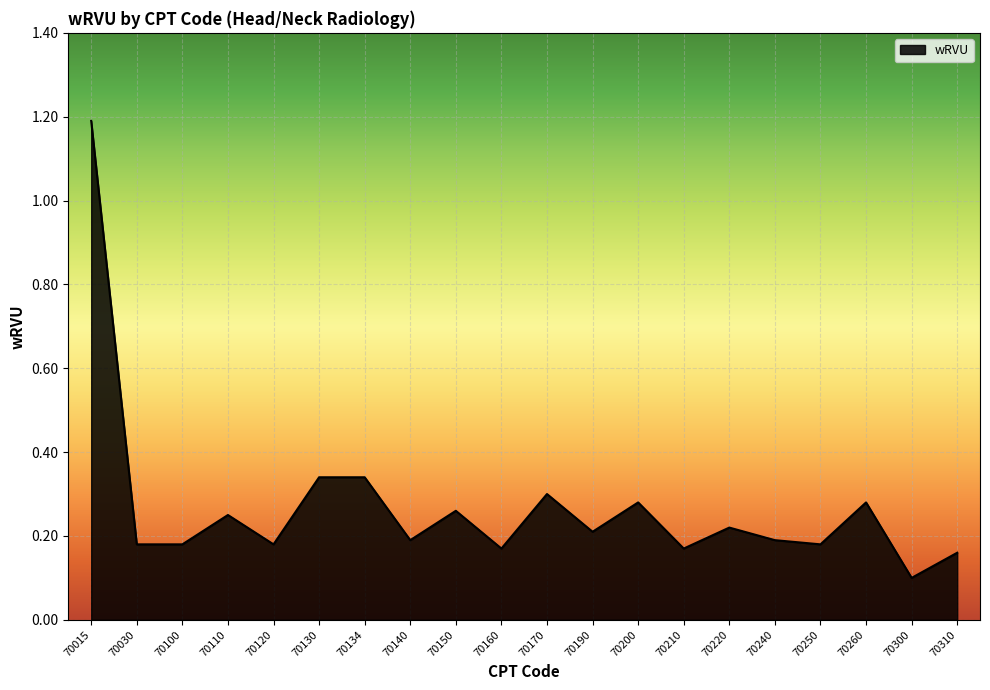

Where is the first local maximum?

70110